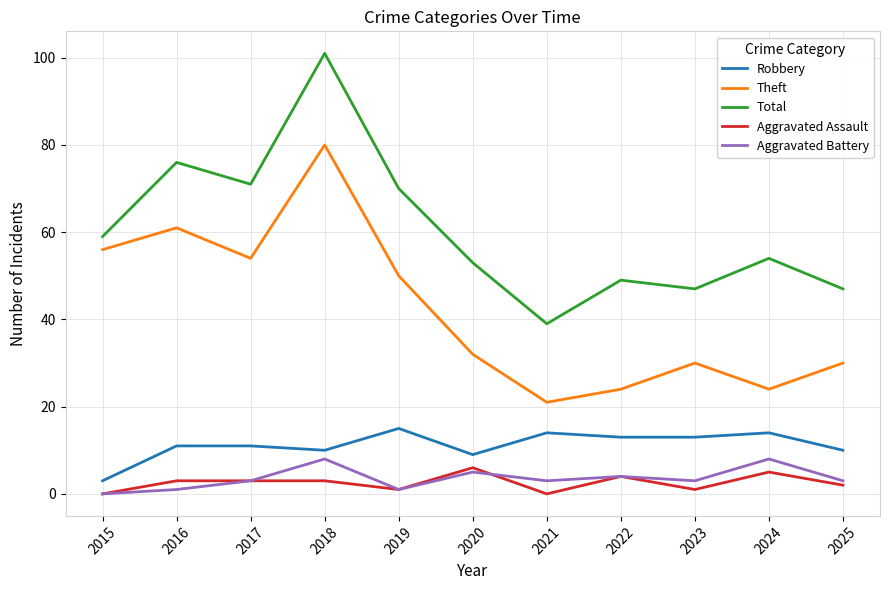

Which series has the largest range (max minus min)?

Total